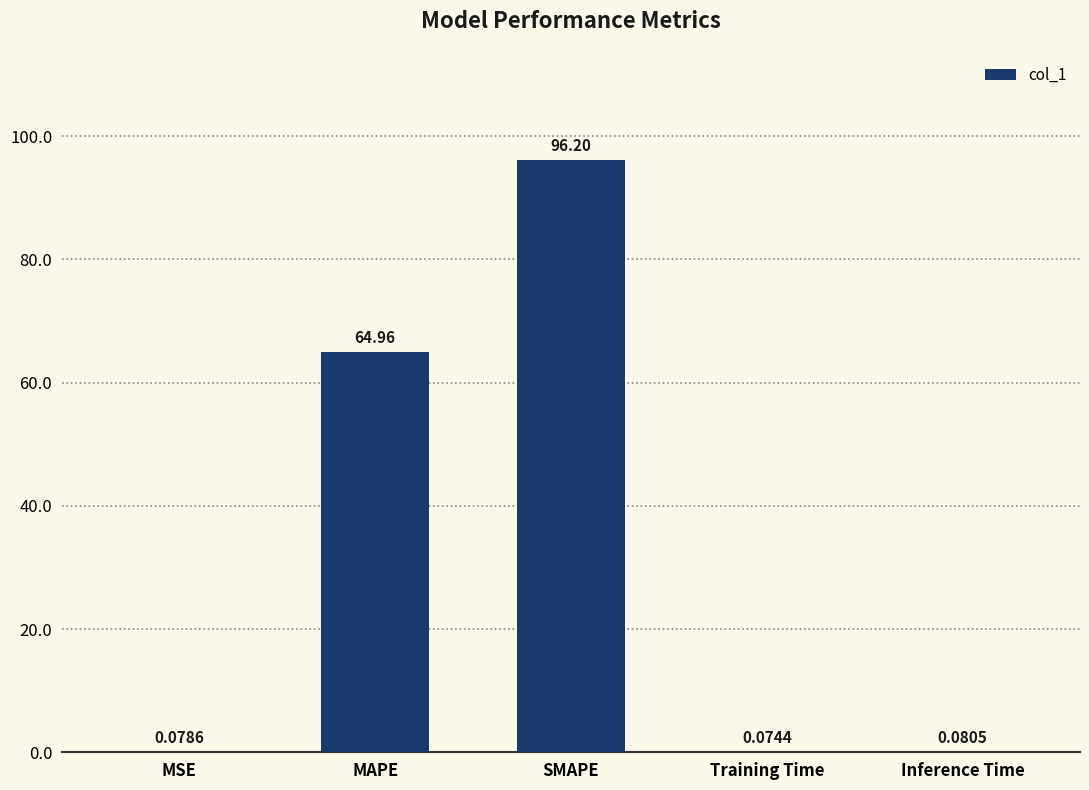

What is the sum of the values at SMAPE and MAPE?

161.2